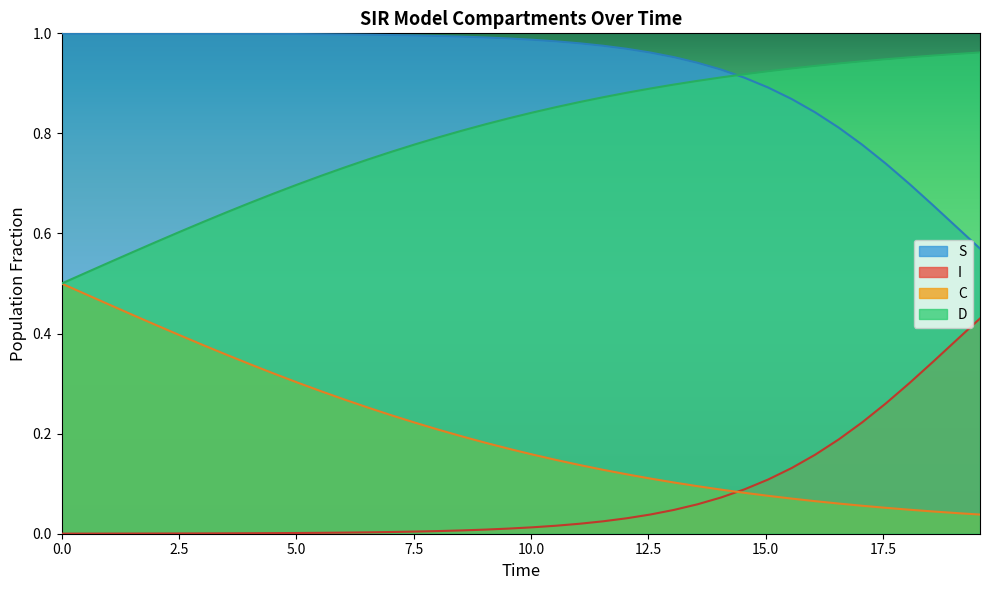

True or false: I and D intersect in this chart.

False